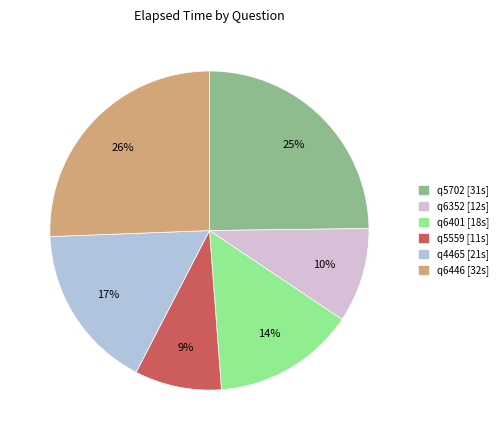

To the nearest percent, what is the combined percentage of q6446 and q6401?

40%